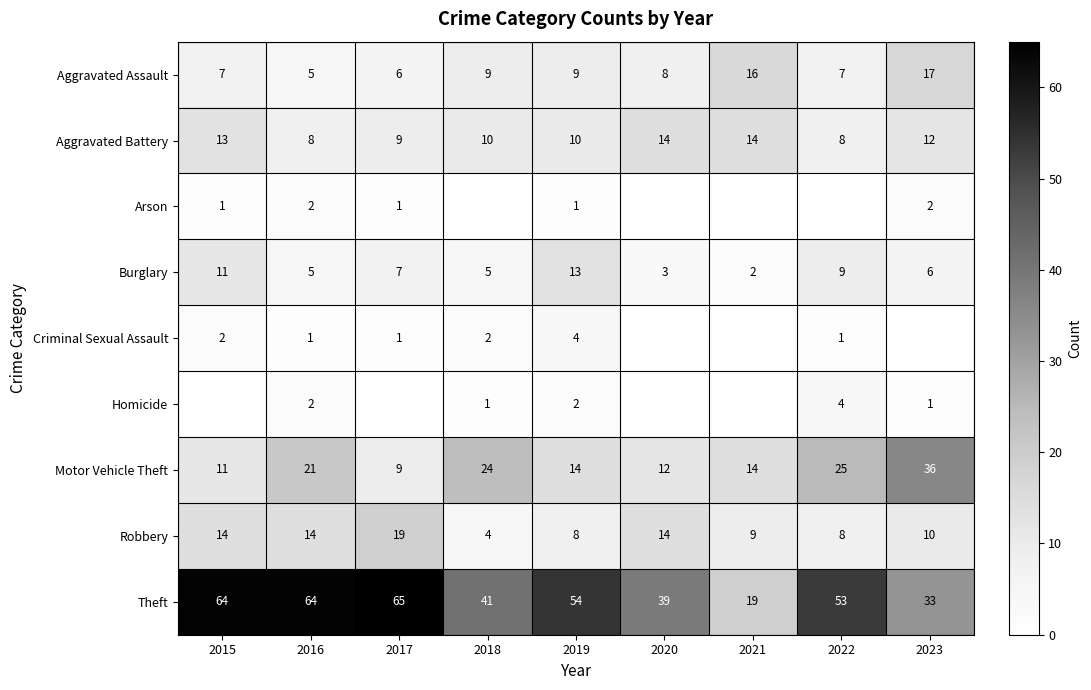

Which label corresponds to the largest value in the chart?

2017